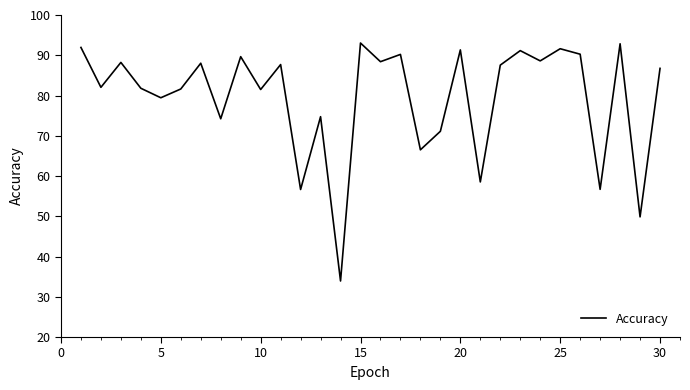

What is the difference between the maximum and minimum values?

59.1